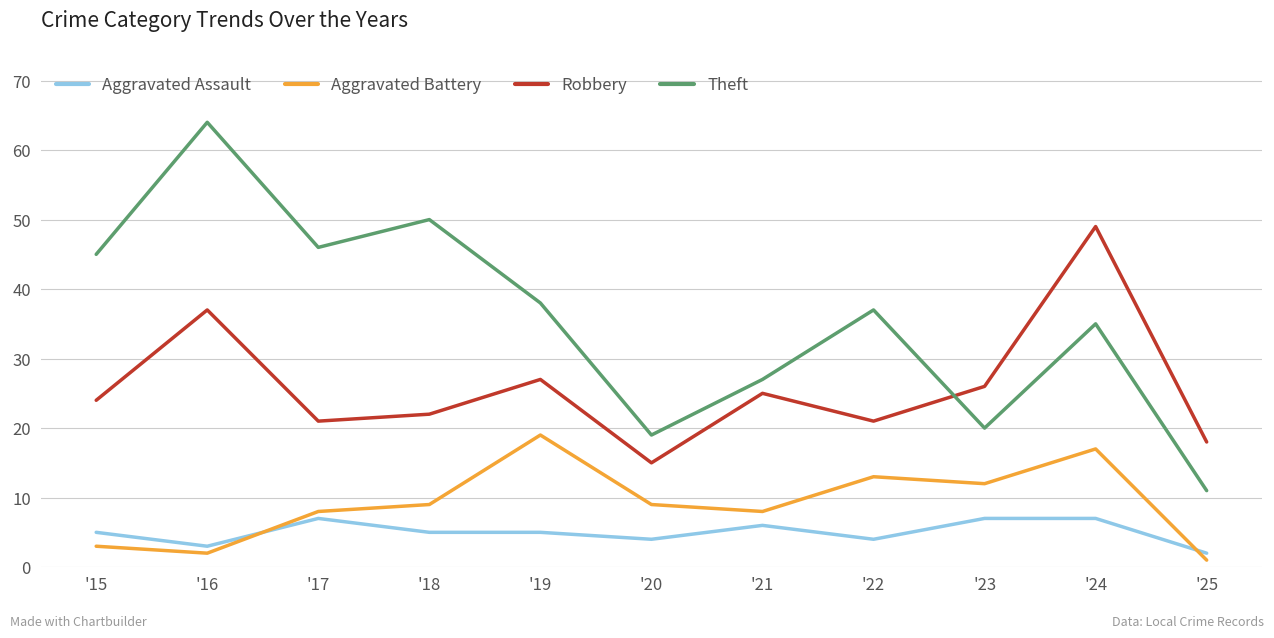

Reading left to right, transcribe all the data shown in this chart.

Aggravated Assault: '15=5	'16=3	'17=7	'18=5	'19=5	'20=4	'21=6	'22=4	'23=7	'24=7	'25=2
Aggravated Battery: '15=3	'16=2	'17=8	'18=9	'19=19	'20=9	'21=8	'22=13	'23=12	'24=17	'25=1
Robbery: '15=24	'16=37	'17=21	'18=22	'19=27	'20=15	'21=25	'22=21	'23=26	'24=49	'25=18
Theft: '15=45	'16=64	'17=46	'18=50	'19=38	'20=19	'21=27	'22=37	'23=20	'24=35	'25=11